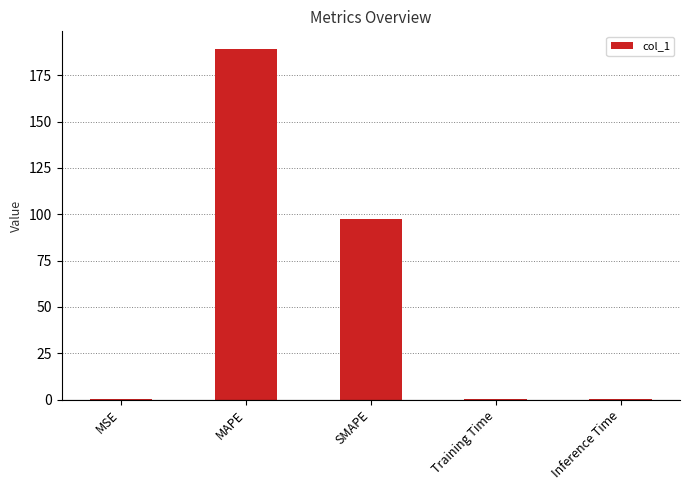

The value at SMAPE is 52.4. True or false?

False